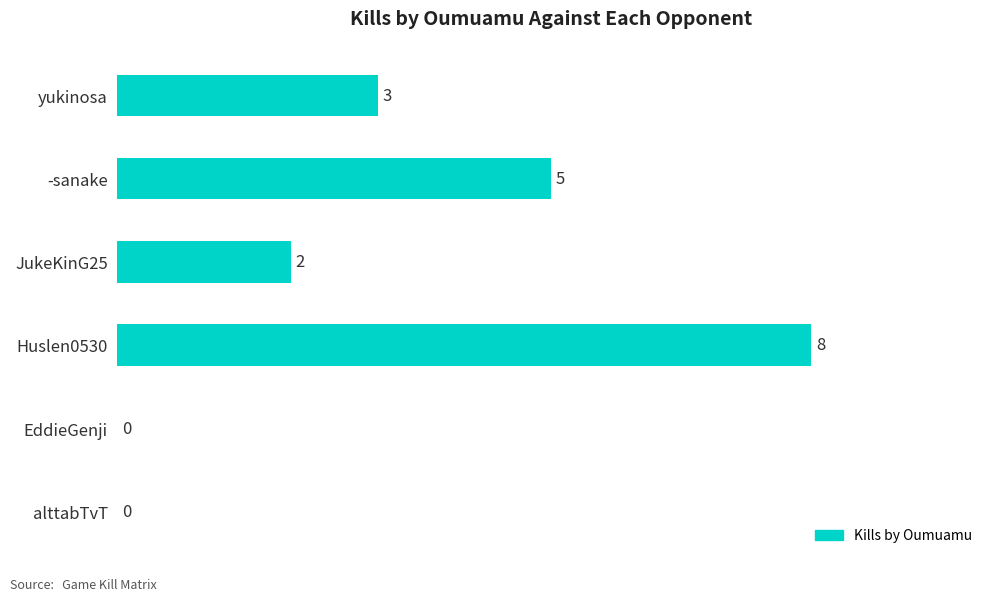

How many values are between 0 and 5?

5